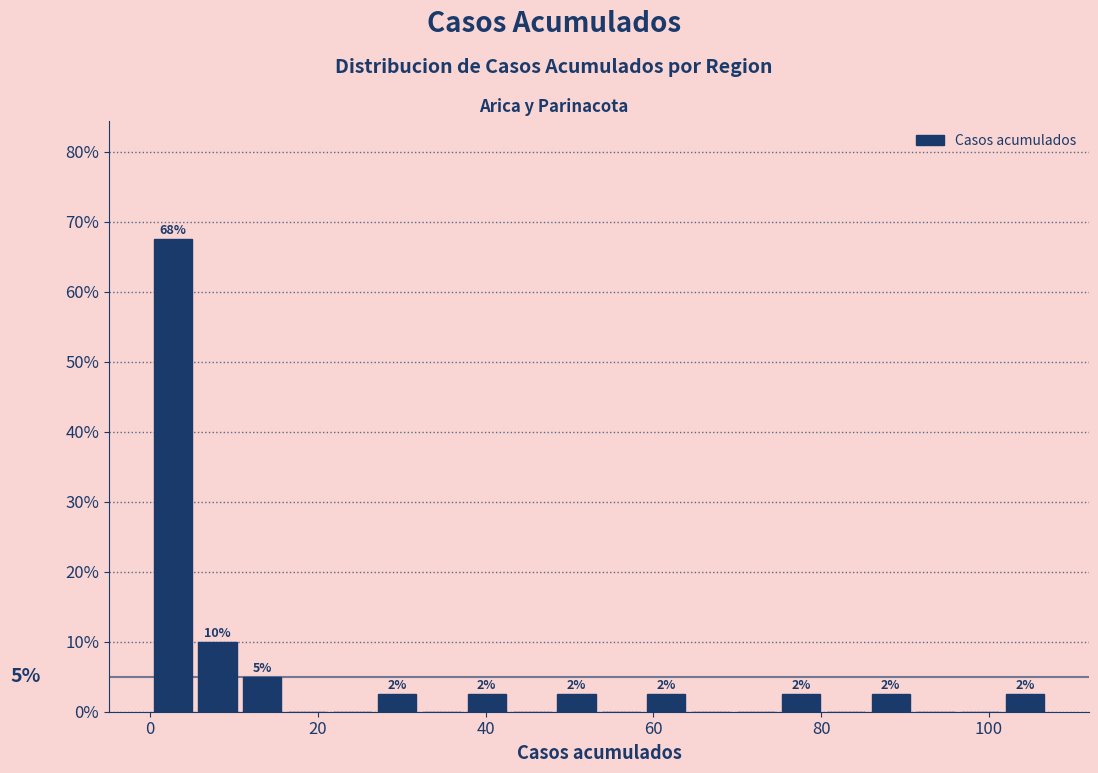

Read against the x-axis, roughly where is the centre of the tallest bar?

2